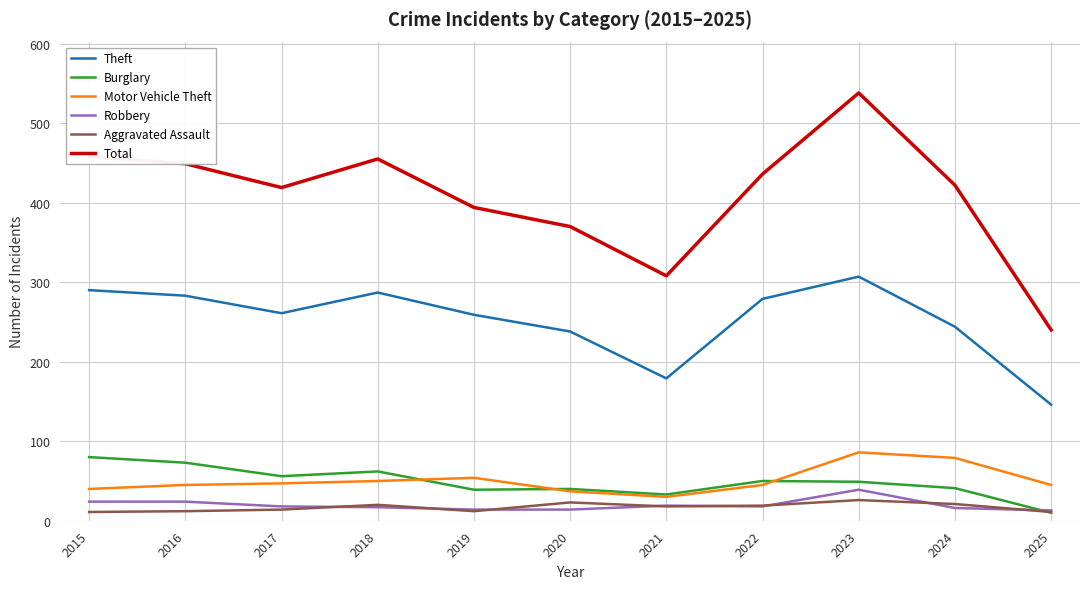

What is the maximum value for Robbery?

39